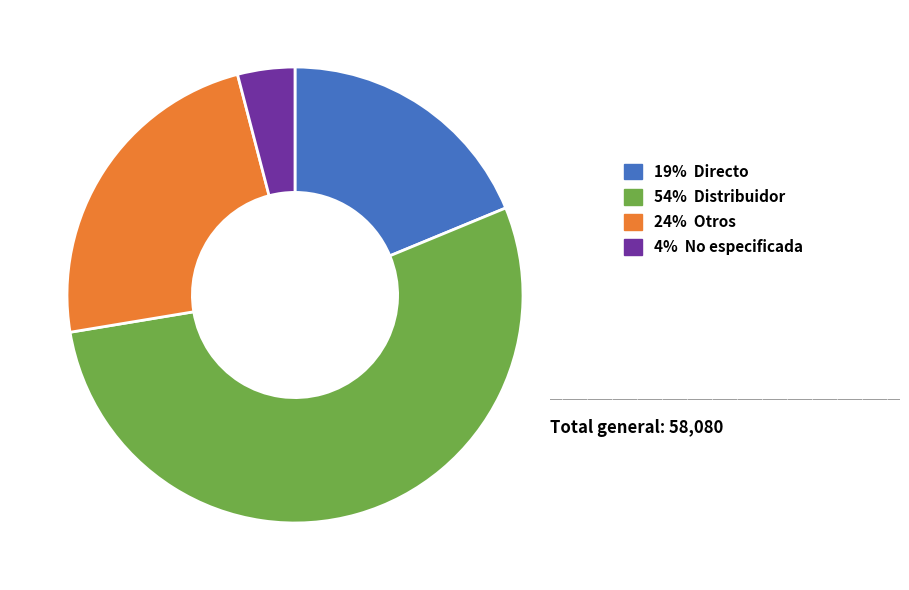

Does any single category account for the majority?

Yes